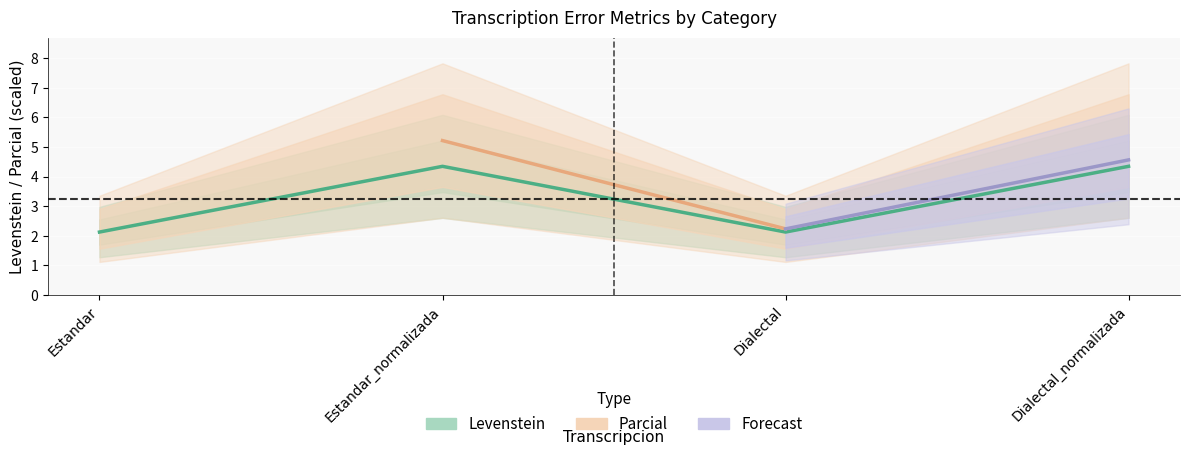

What is the change in value from Dialectal to Dialectal_normalizada?

+2.2